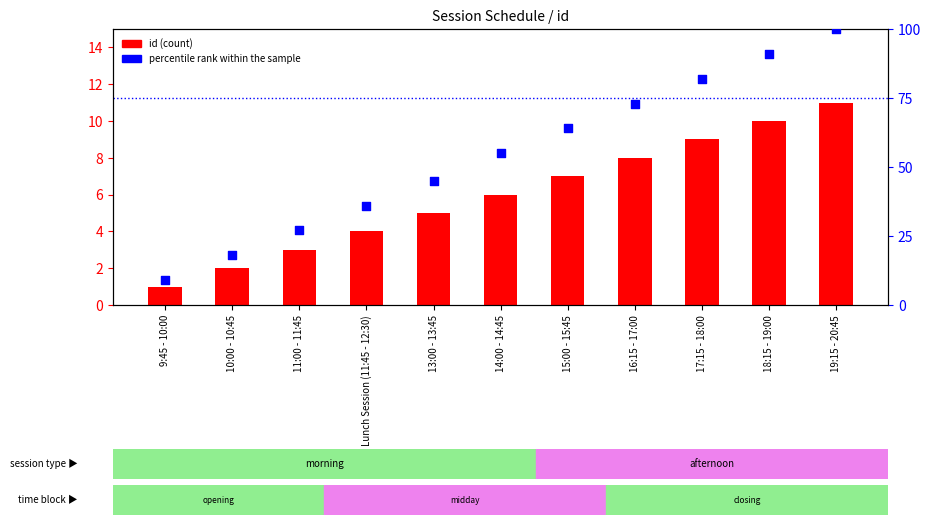

At how many categories does at least one series exceed 24?

9